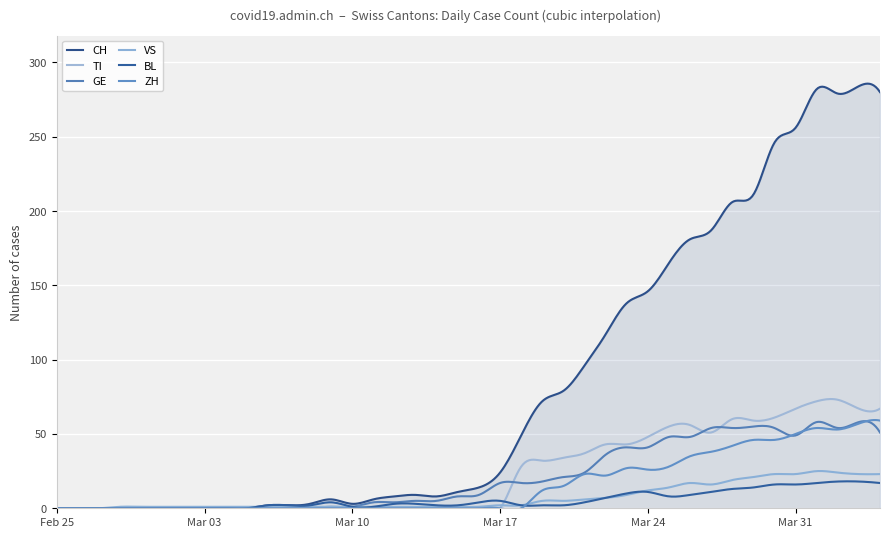

List the labels in order of BL value, smallest first.

2020-02-25, 2020-02-26, 2020-02-27, 2020-02-28, 2020-02-29, 2020-03-01, 2020-03-02, 2020-03-03, 2020-03-04, 2020-03-05, 2020-03-10, 2020-03-11, 2020-03-06, 2020-03-07, 2020-03-08, 2020-03-14, 2020-03-15, 2020-03-18, 2020-03-19, 2020-03-20, 2020-03-12, 2020-03-13, 2020-03-09, 2020-03-16, 2020-03-21, 2020-03-17, 2020-03-22, 2020-03-25, 2020-03-26, 2020-03-23, 2020-03-24, 2020-03-27, 2020-03-28, 2020-03-29, 2020-03-30, 2020-03-31, 2020-04-01, 2020-04-04, 2020-04-02, 2020-04-03